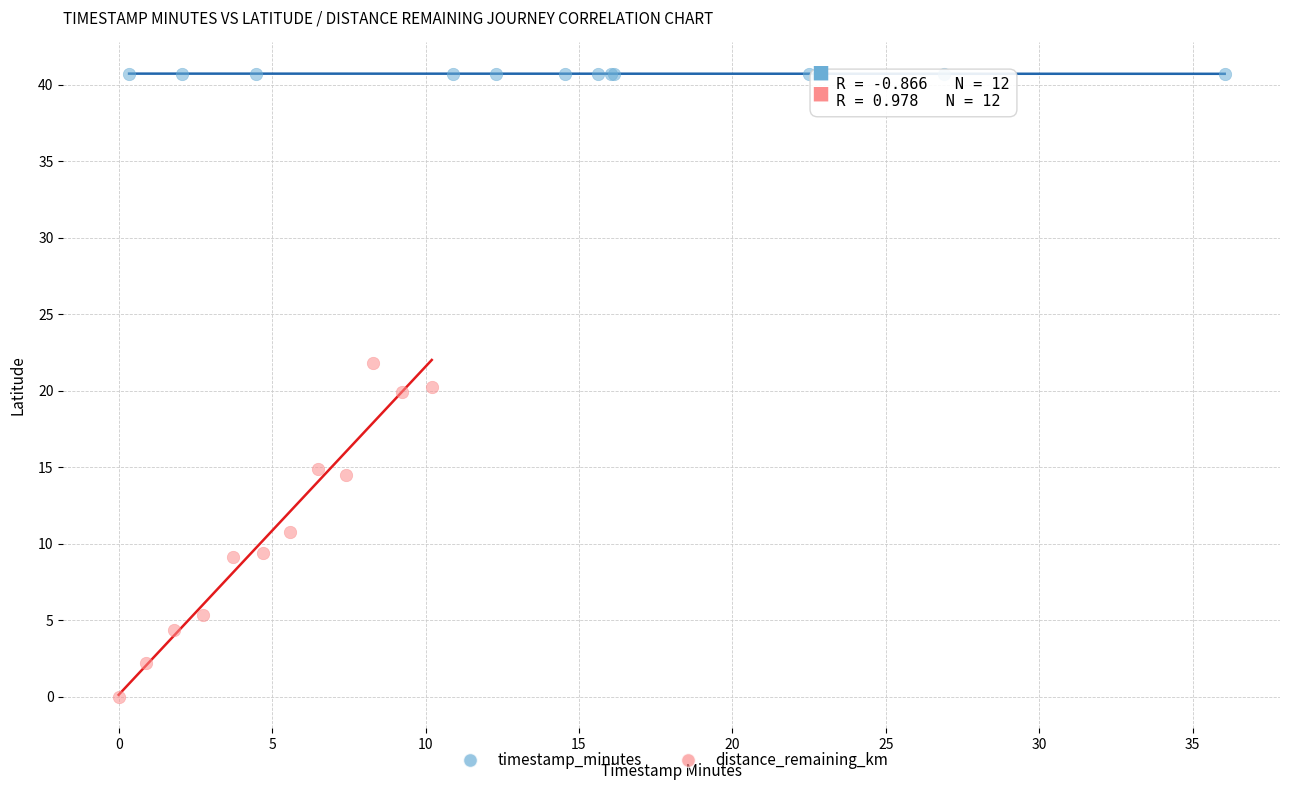

Which series contains the highest Y value?

timestamp_minutes